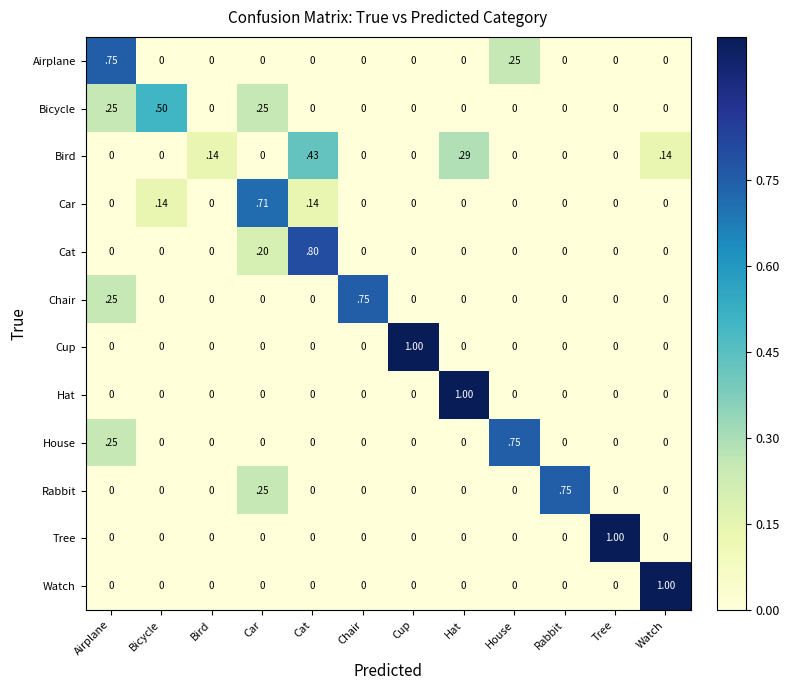

At which category is the sum across all series the highest?

Airplane